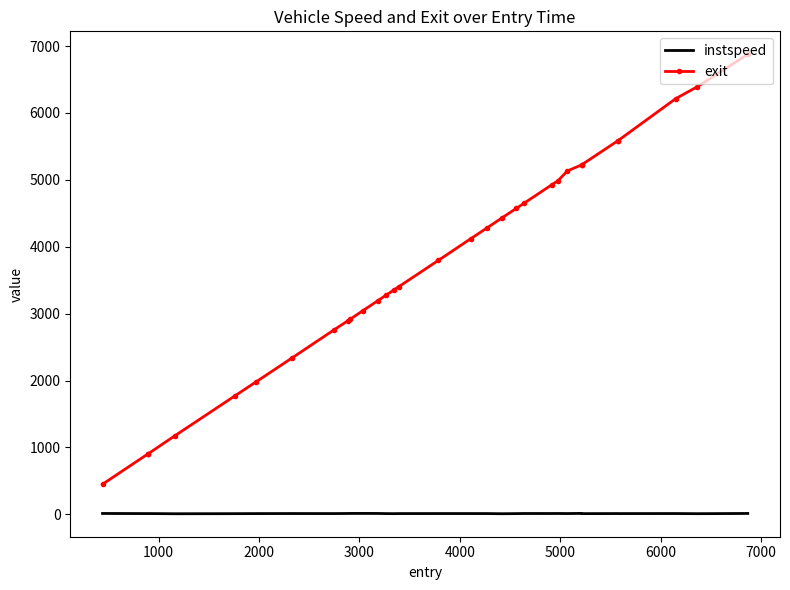

Which series has the largest range (max minus min)?

exit